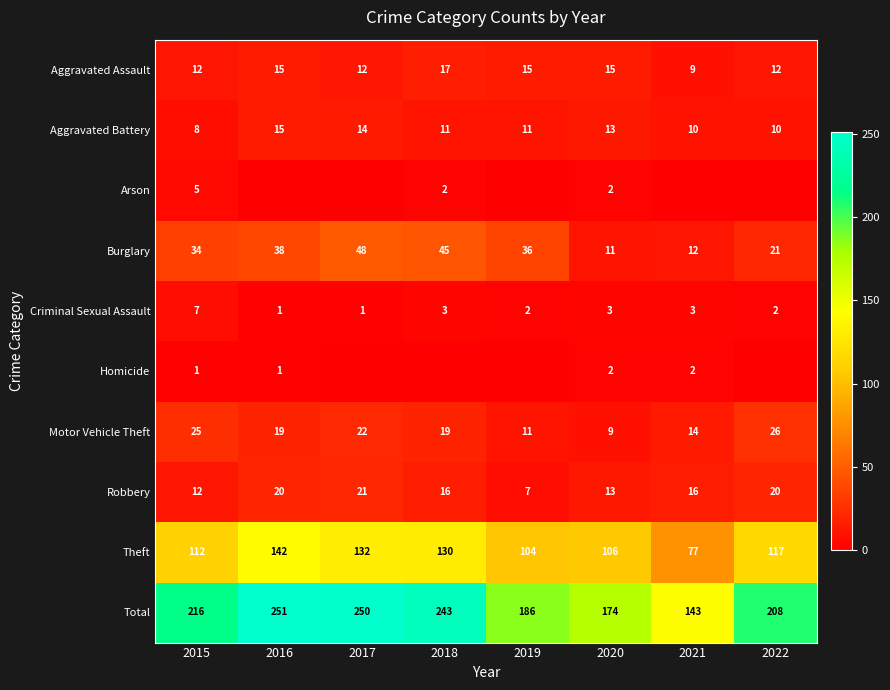

Count the number of categories in the chart.

8